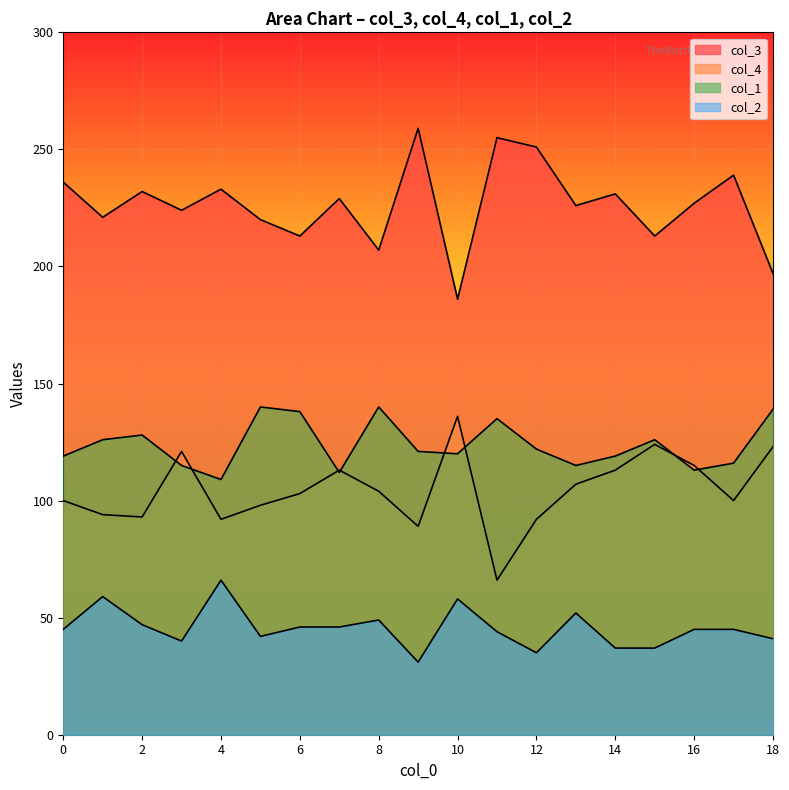

Which category has the highest value in the col_3 series?

9